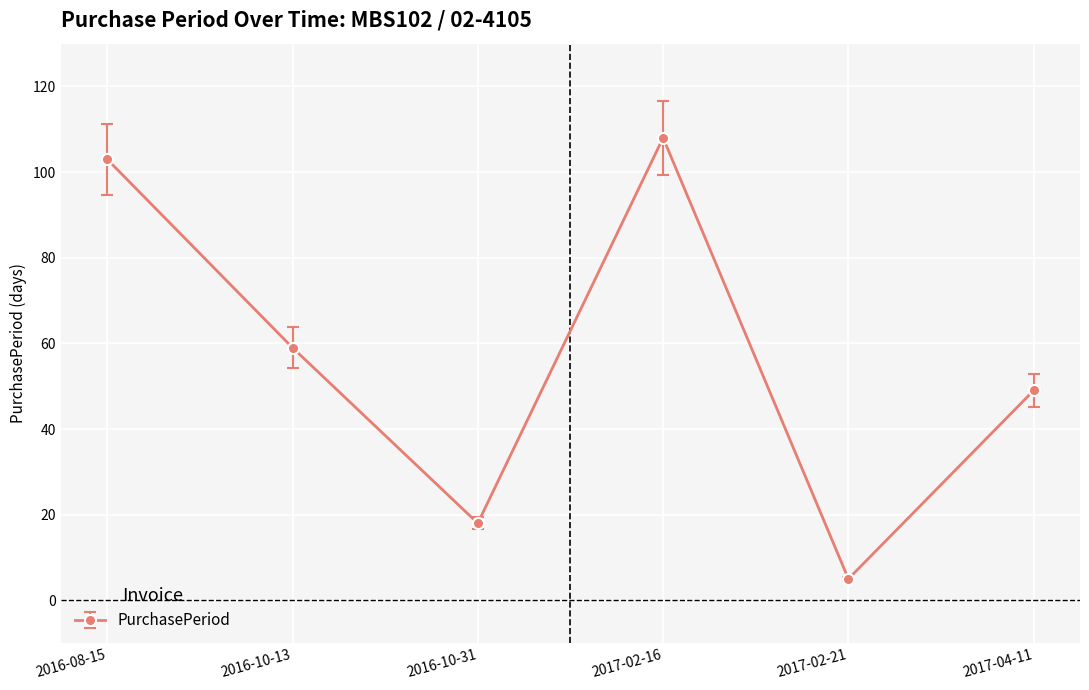

What is the minimum value shown in the chart?

5